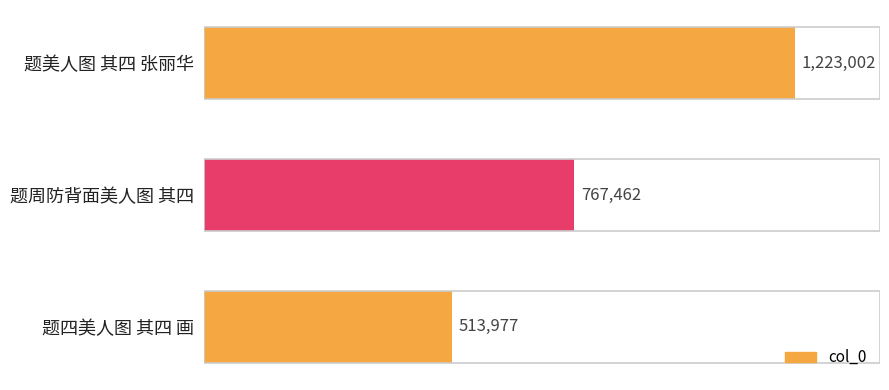

The value at 题周防背面美人图 其四 is 512513. True or false?

False